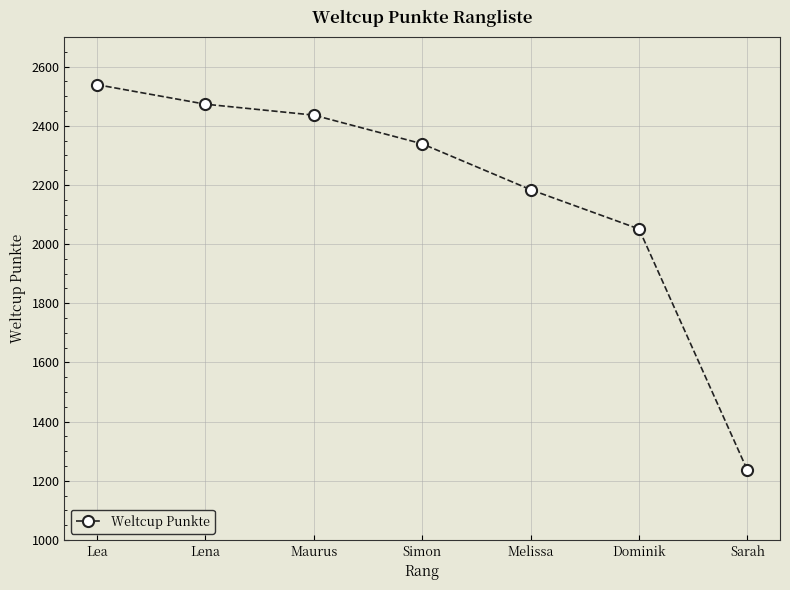

What is the smallest value displayed?

1235